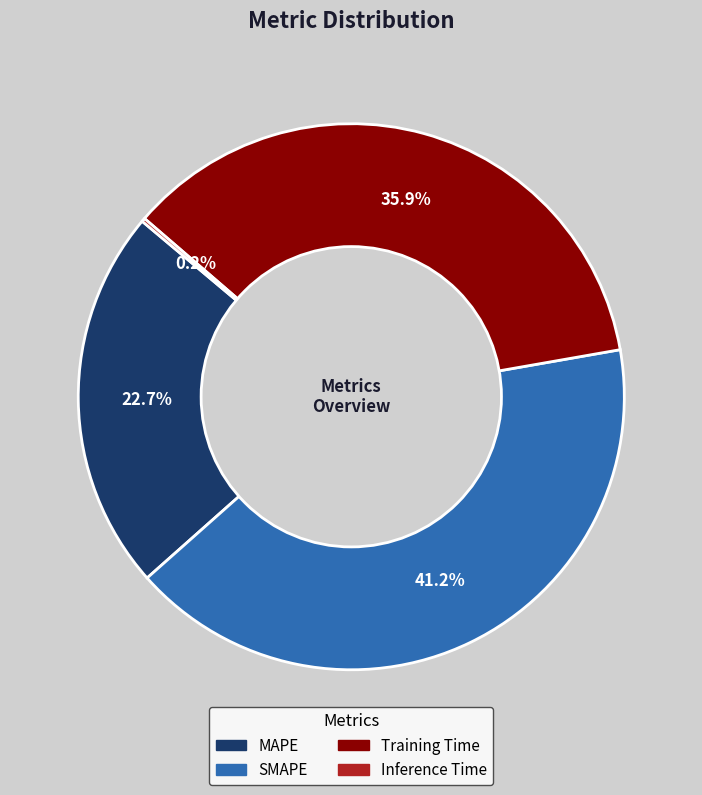

Which slice is the largest?

SMAPE